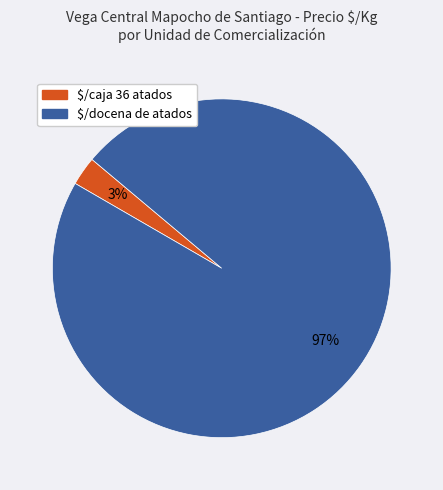

To the nearest percent, what is the difference between the largest and smallest slice percentages?

94%